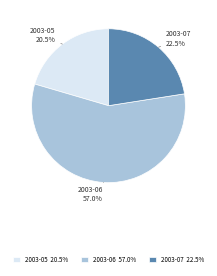

Count the number of slices in the pie.

3